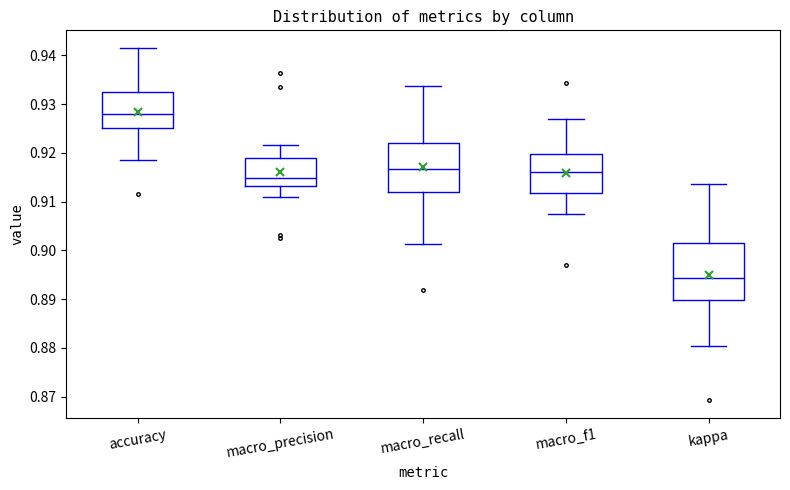

Reading left to right, read every box against the y-axis: the position of its median line, the range the box covers, and the ends of its whiskers. The values are not printed on the chart, so give them approximately, as read against the axis.

accuracy: median 0.928, box 0.925 to 0.933, whiskers 0.919 to 0.942
macro_precision: median 0.915, box 0.913 to 0.919, whiskers 0.911 to 0.922
macro_recall: median 0.917, box 0.912 to 0.922, whiskers 0.901 to 0.934
macro_f1: median 0.916, box 0.912 to 0.920, whiskers 0.908 to 0.927
kappa: median 0.894, box 0.890 to 0.902, whiskers 0.880 to 0.914